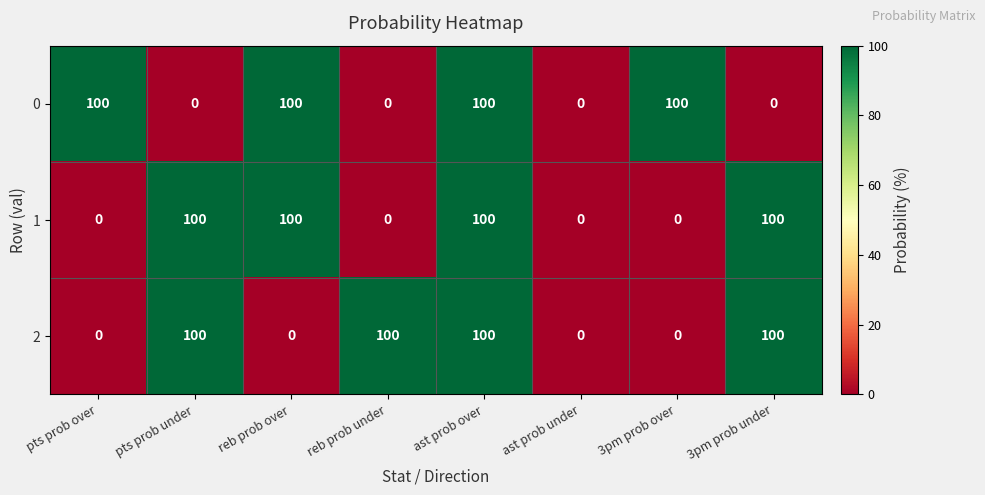

Reading left to right, what are all the values shown in this chart?

0: 100	0	100	0	100	0	100	0
1: 0	100	100	0	100	0	0	100
2: 0	100	0	100	100	0	0	100